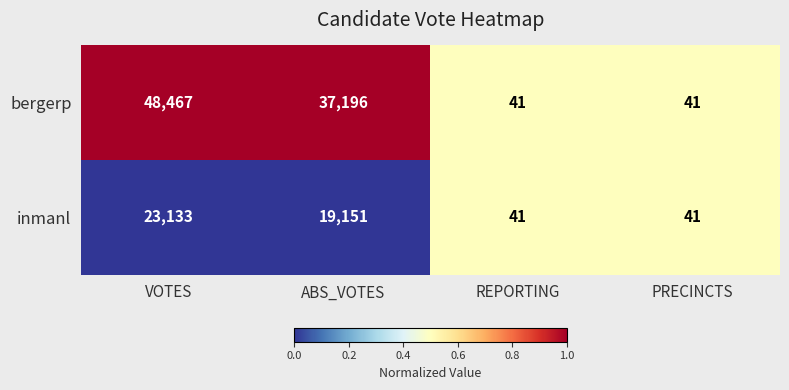

Which series has the largest total across all categories?

bergerp